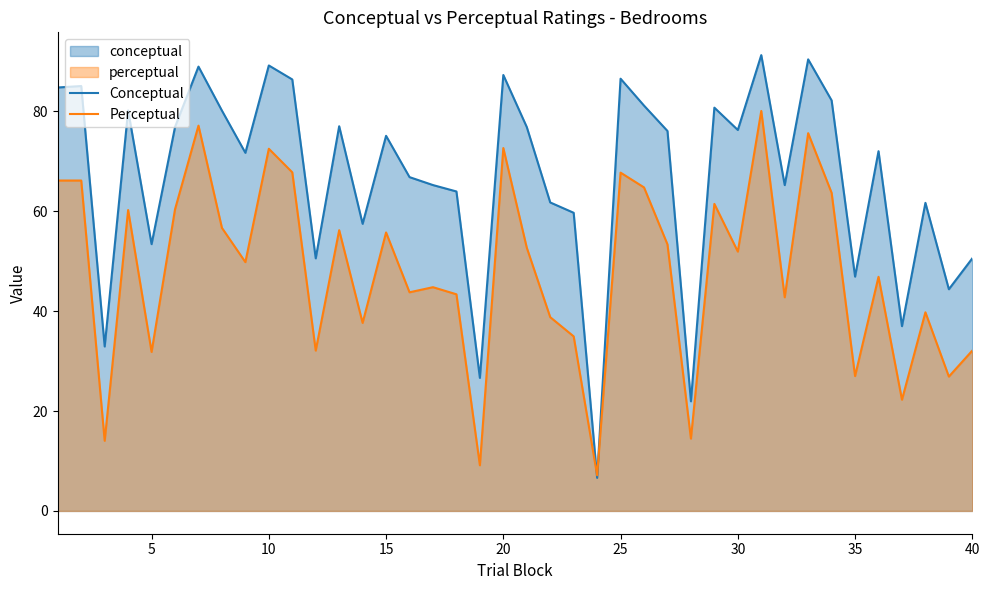

Does the chart display data point markers on the line(s)?

No